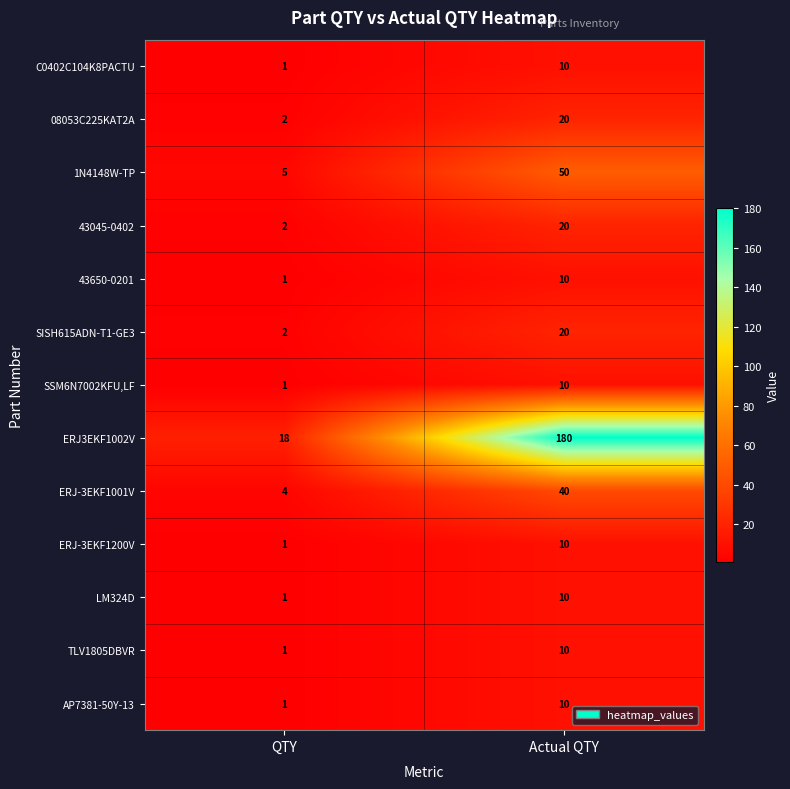

Which series has the widest spread of values?

ERJ3EKF1002V